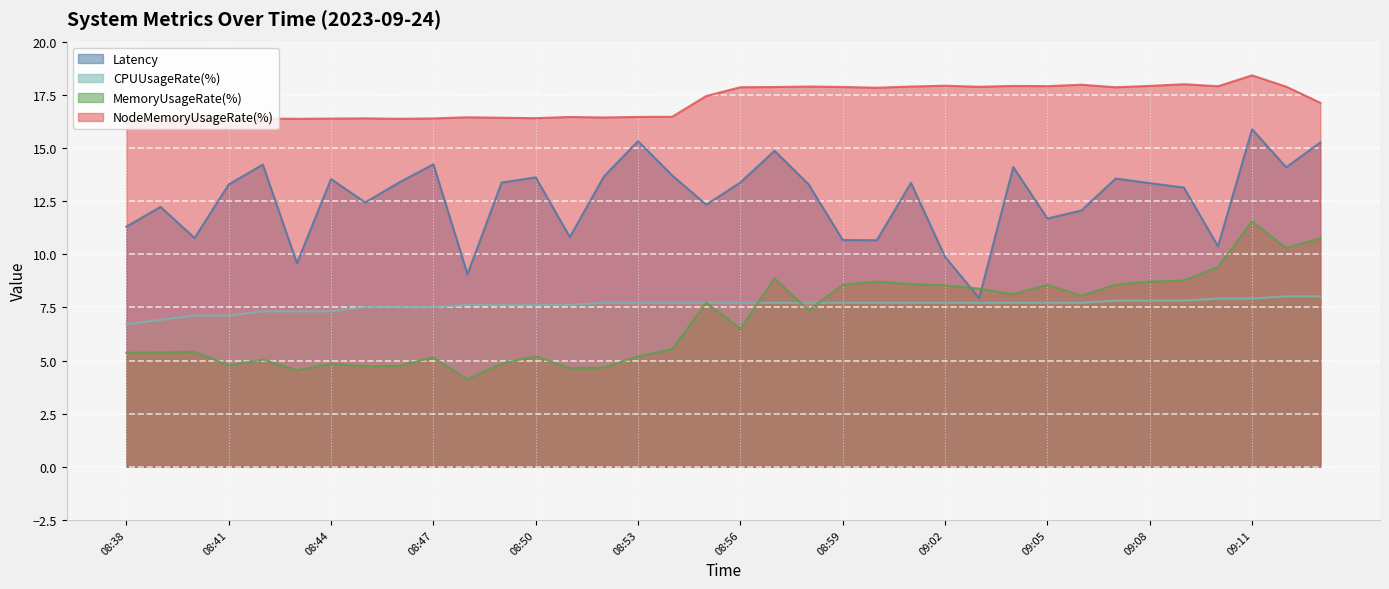

At which category is the sum across all series the highest?

09:11